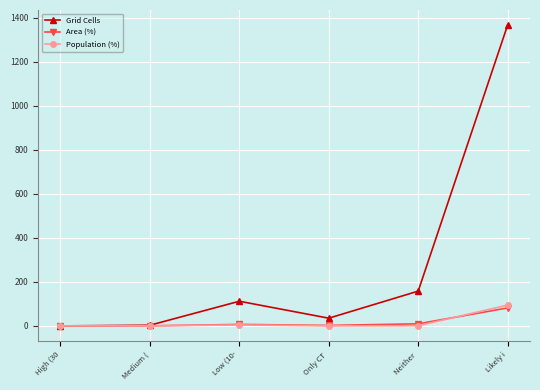

What is the difference between the maximum and minimum values in the Area (%) series?

81.6